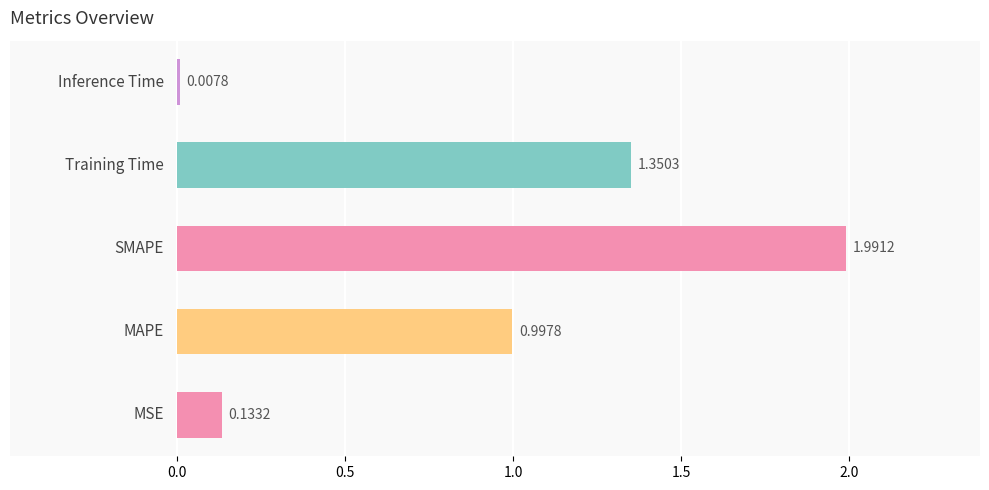

What is the sum of all values?

4.5